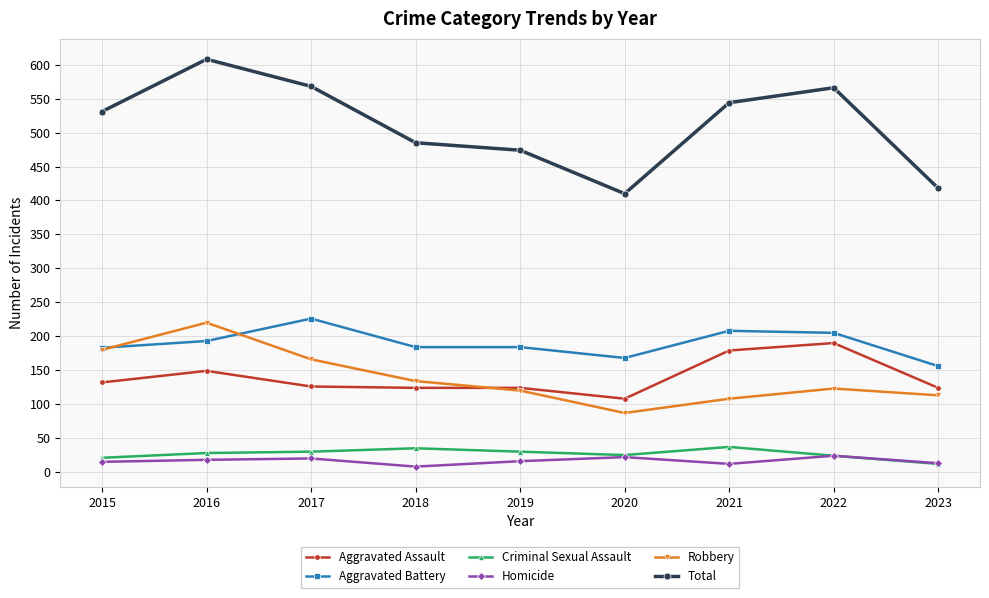

What is the average value of the Homicide series?

16